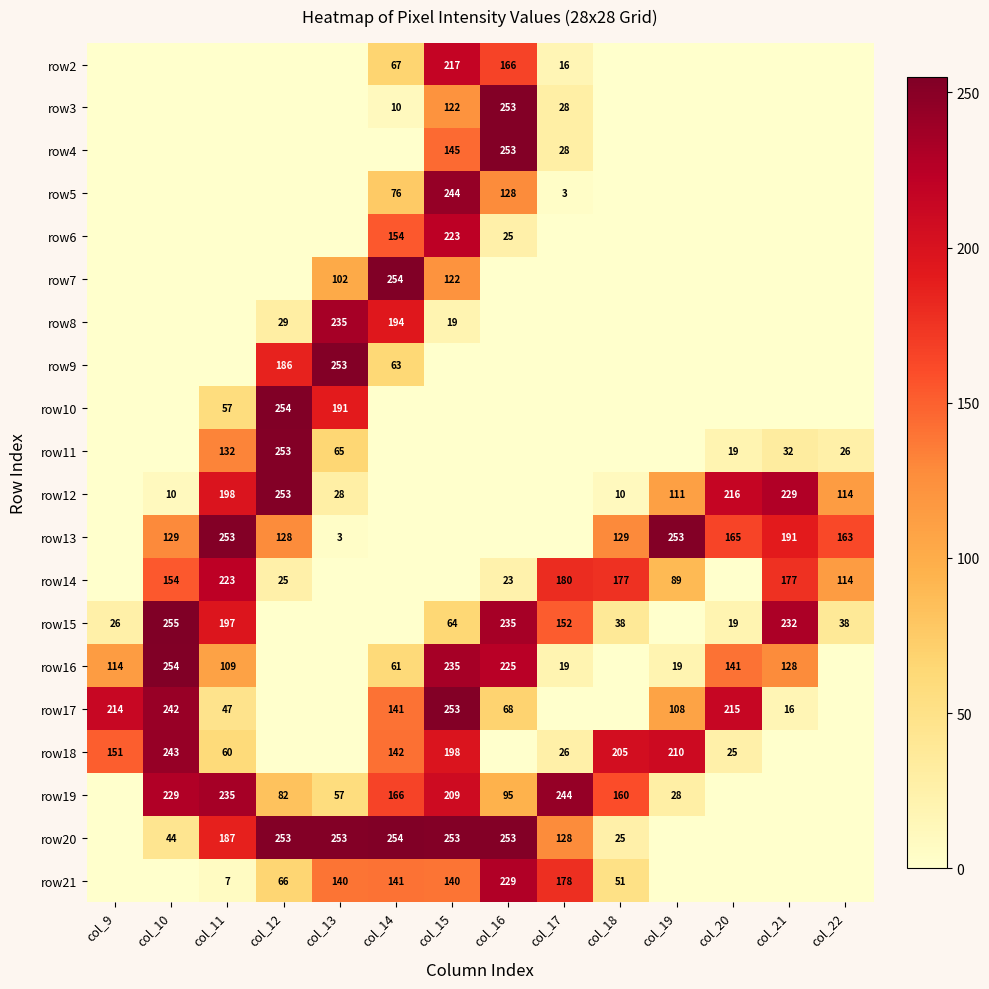

What is the sum of the row15 values at col_20 and col_17?

171